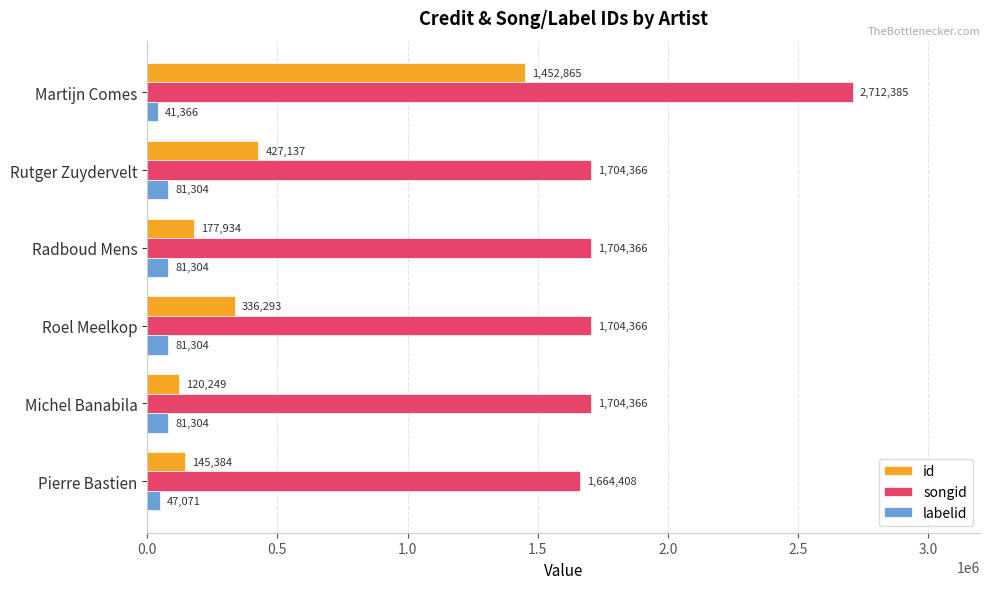

Which series has the largest range (max minus min)?

id